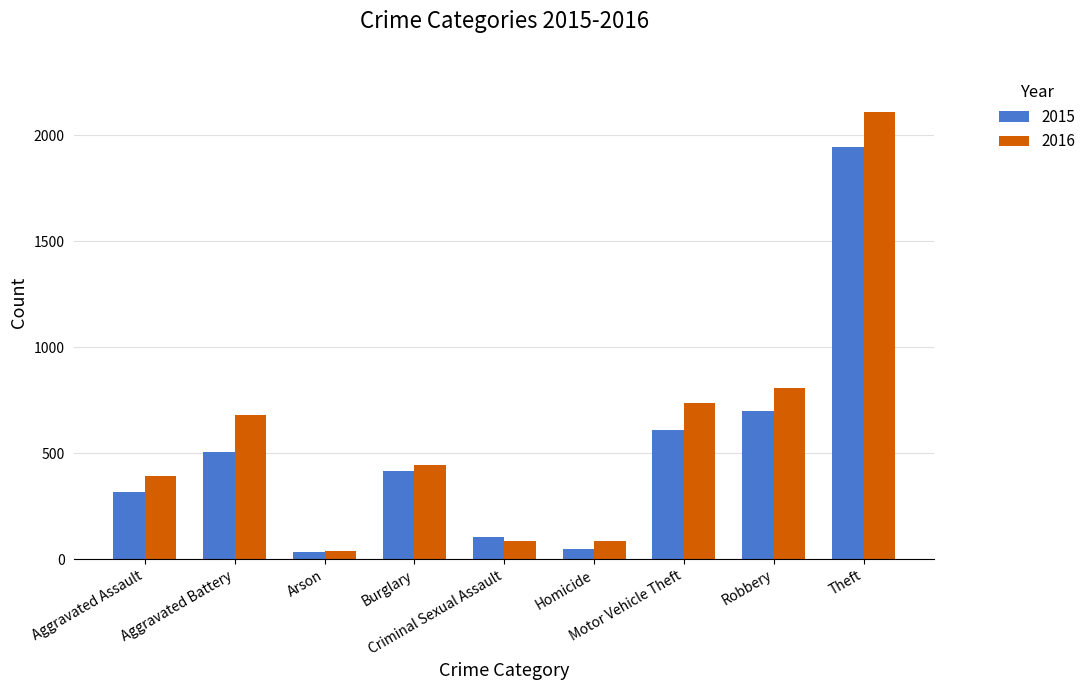

The value of 2015 at Arson is 34. True or false?

True